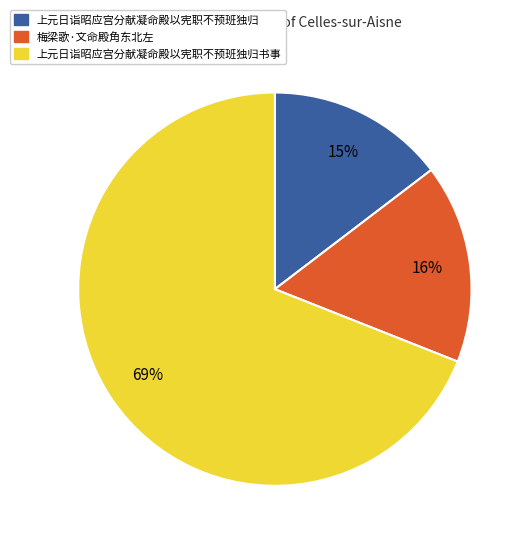

To the nearest percent, what is the average slice percentage?

33%